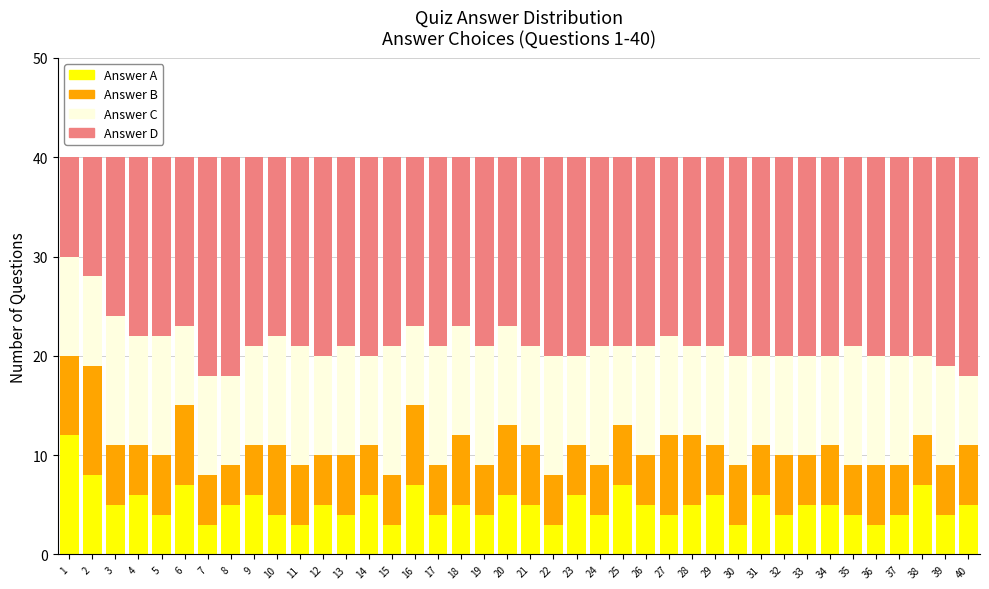

How many data points does each series have?

40